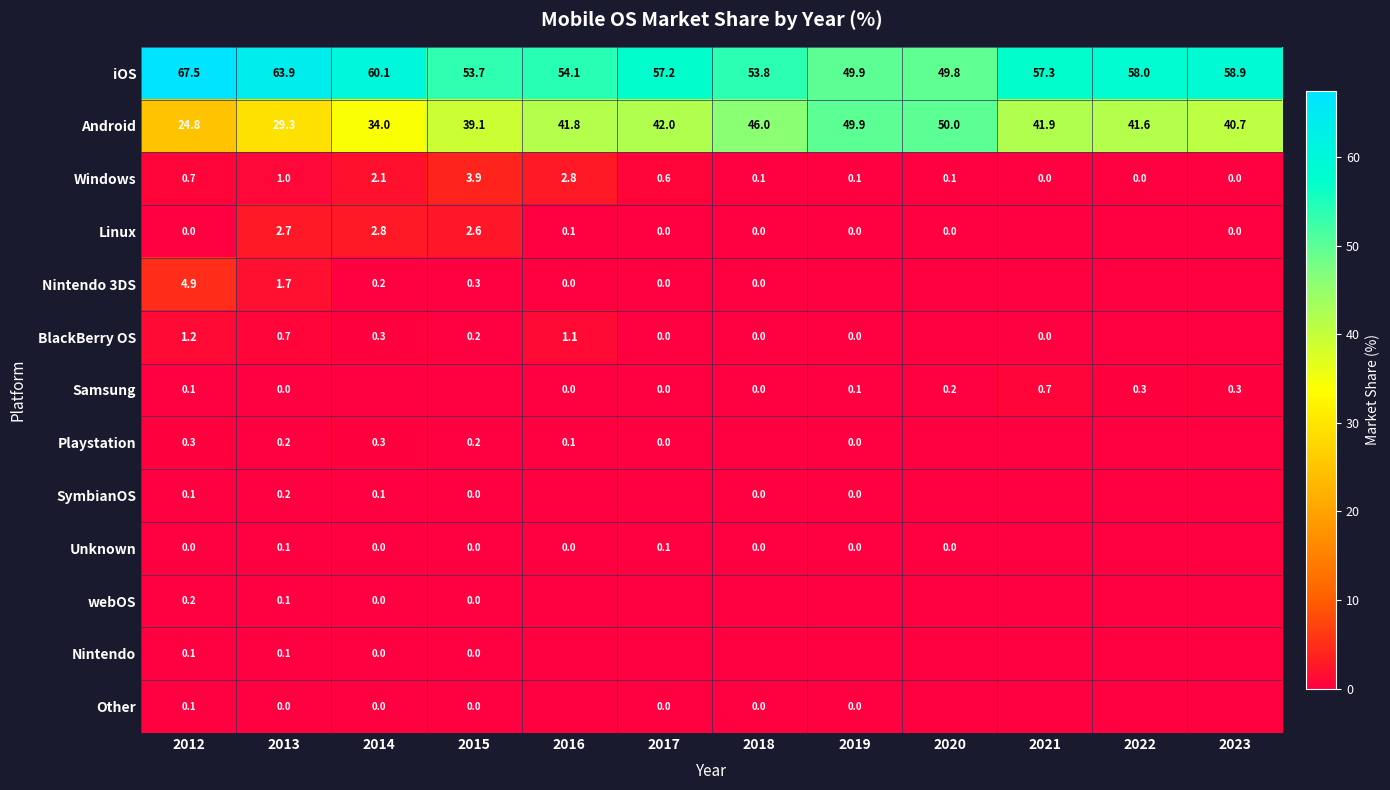

At which label is Windows closest to 1?

2013